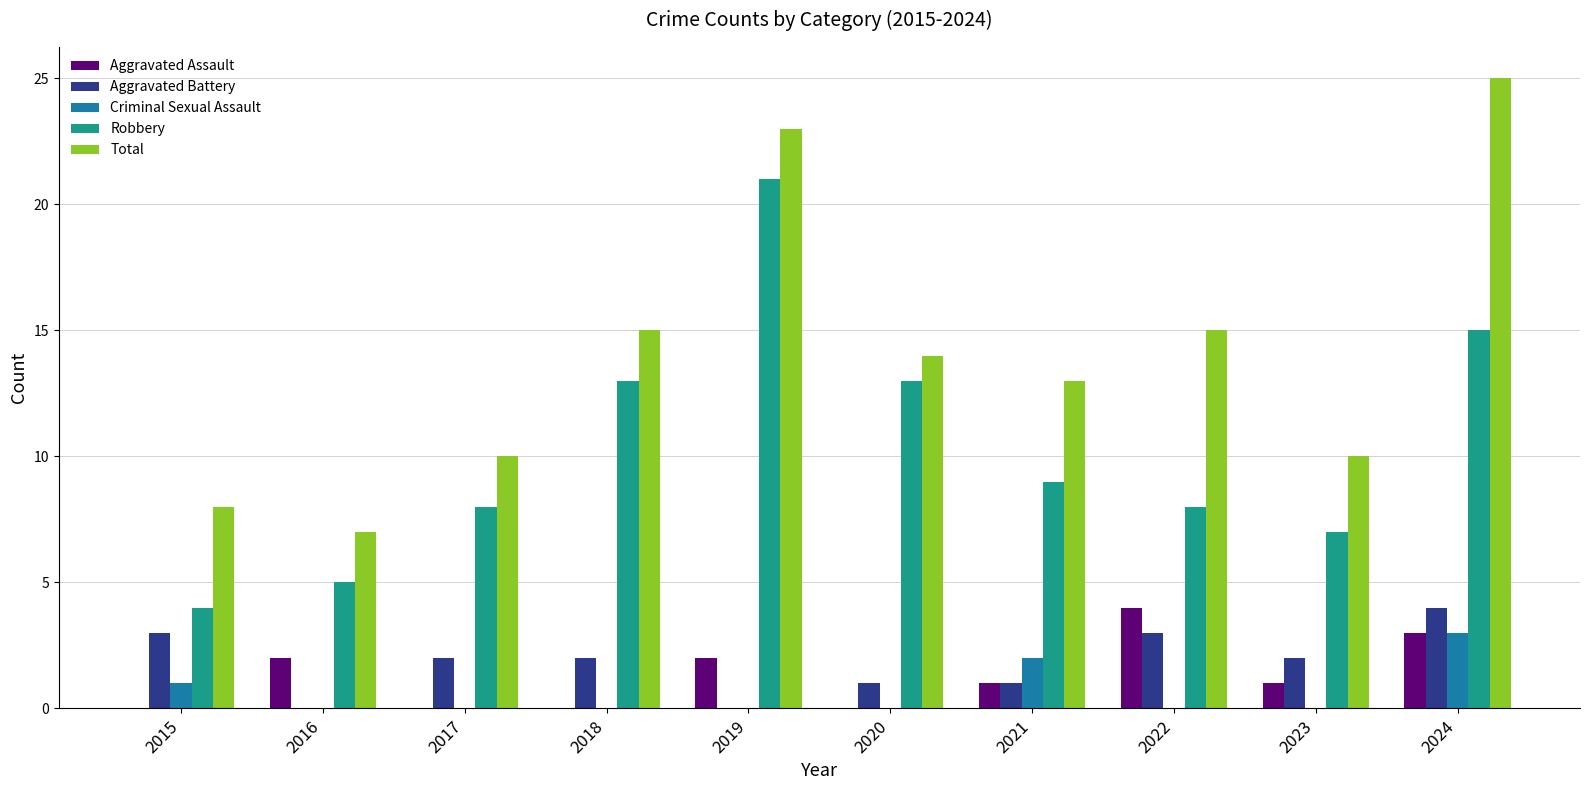

At which category is the sum across all series the highest?

2024